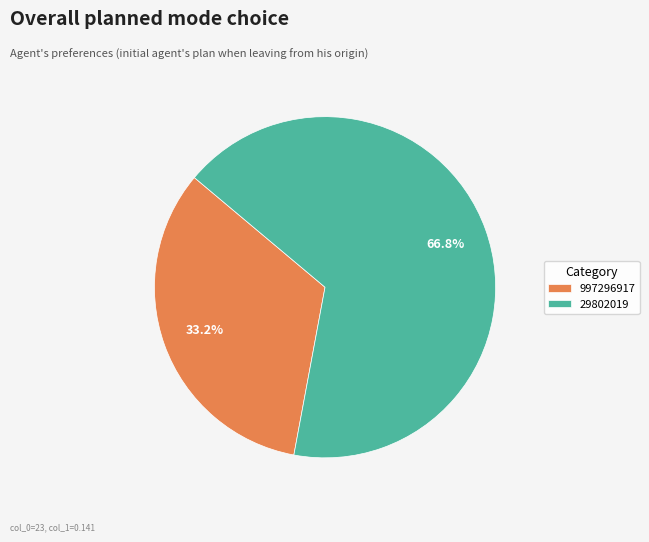

To the nearest percent, what percentage of the pie is 29802019?

67%